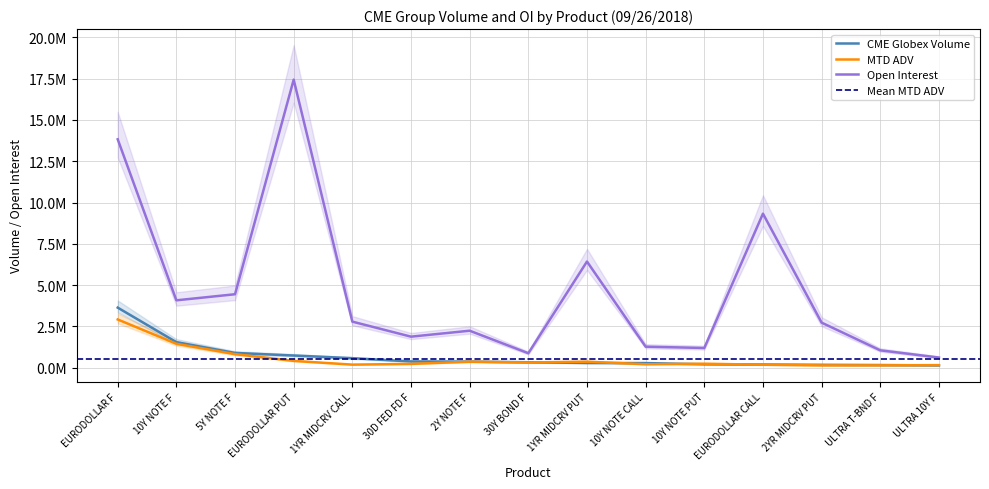

How many interior local valleys does the MTD ADV series have?

4